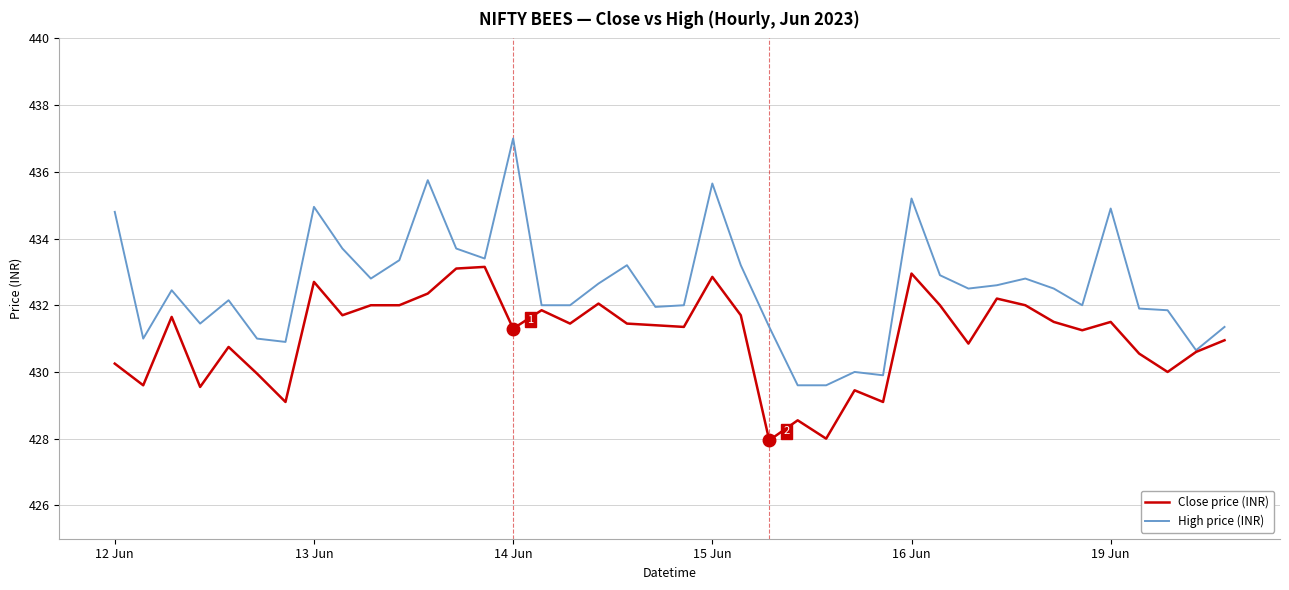

What is the sum of all High price (INR) values?

17302.7